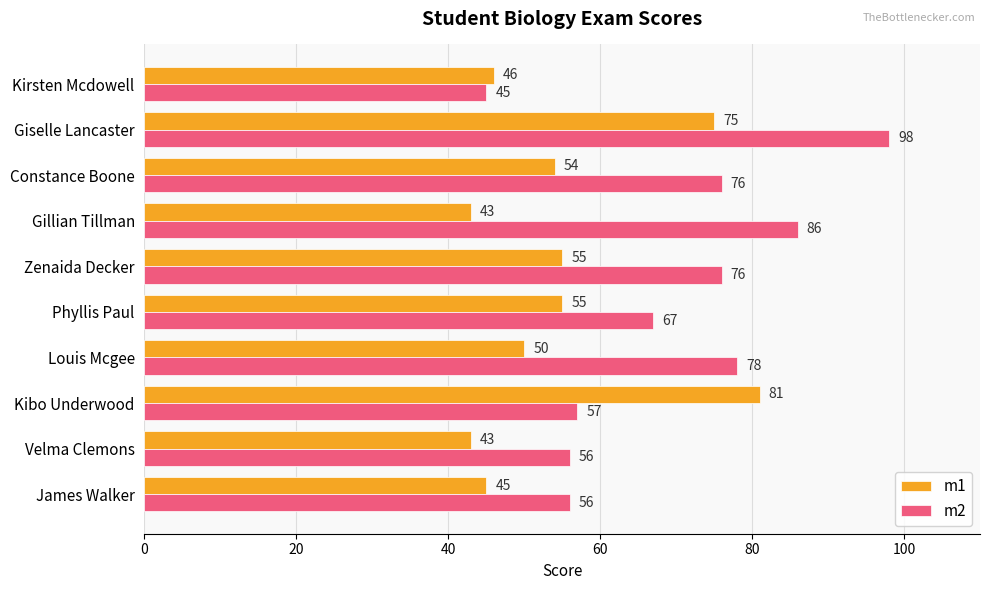

Is it true that m1 equals 81 at Kibo Underwood?

True